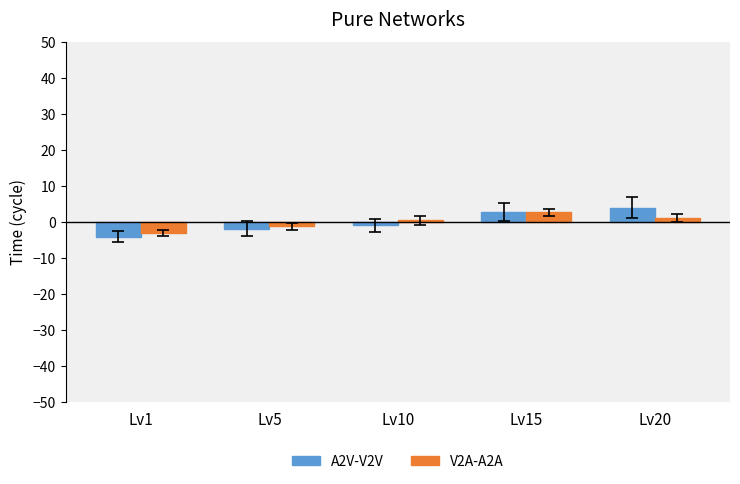

What is the value of the V2A-A2A bar at the 4th from the left?

2.7